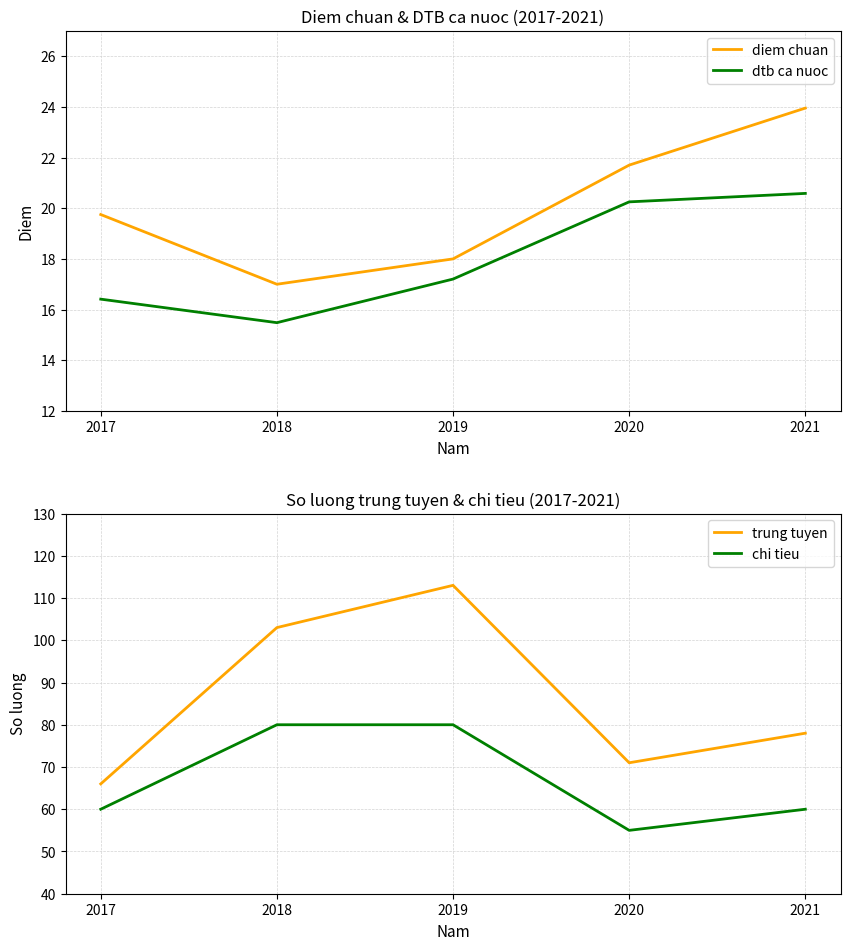

What is the value of the trung tuyen point at the 4th from the left?

71.0